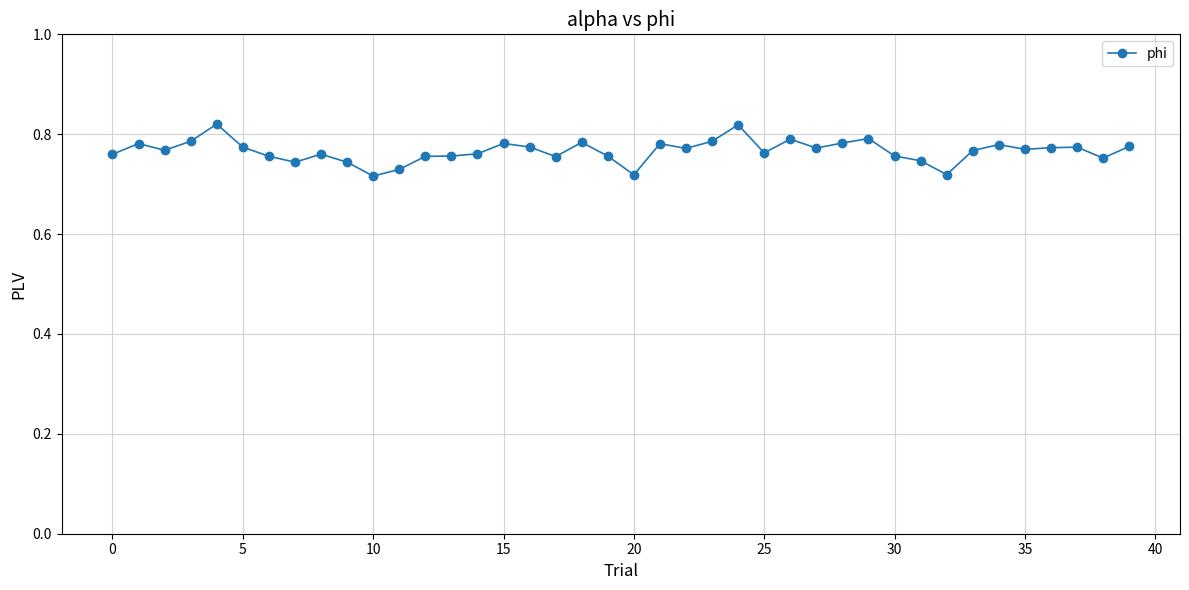

True or false: there are more than 1 points higher than both neighbors.

True